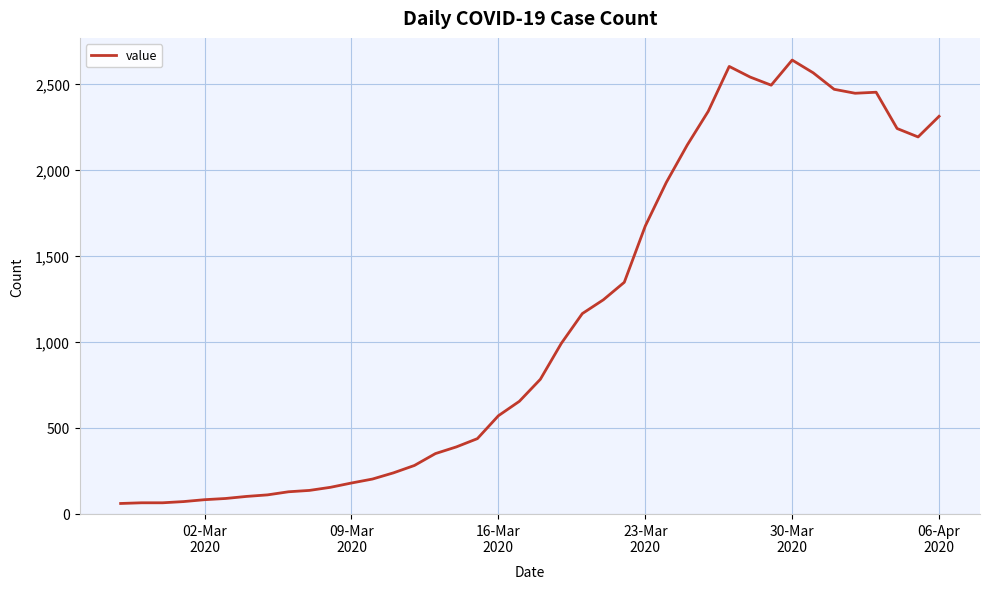

True or false: there are more than 0 points higher than both neighbors.

True